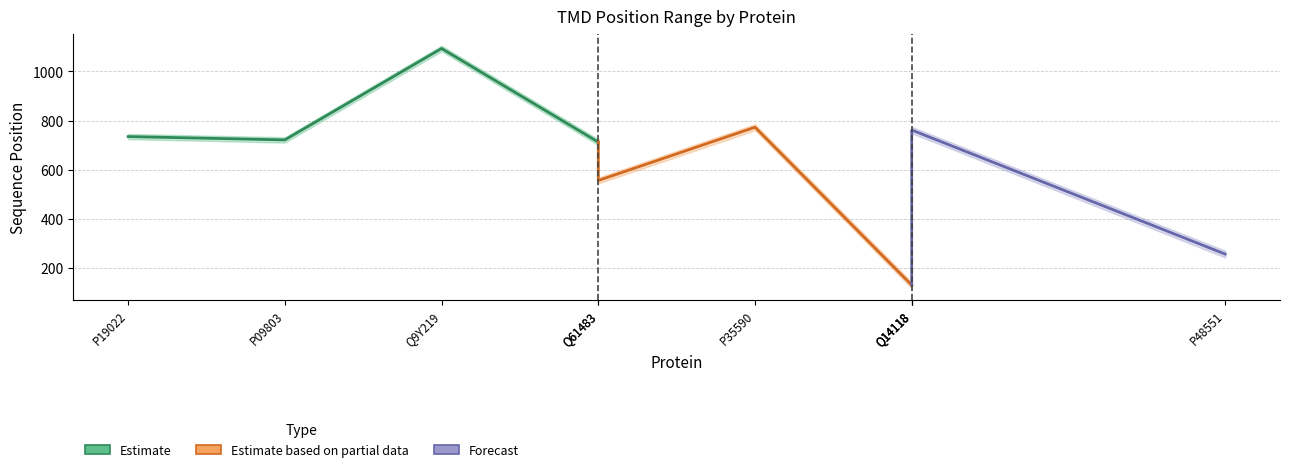

True or false: Mid TMD (Forecast) and Mid TMD (Estimate) cross at least once.

False